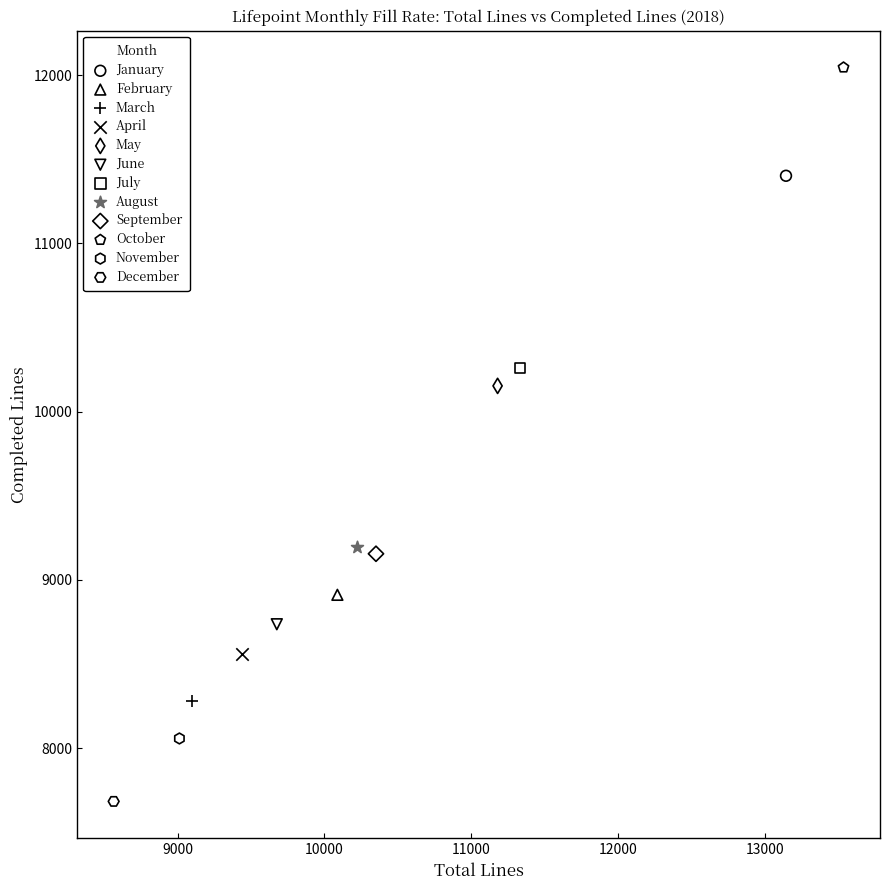

What are all the series names shown in the legend?

January, February, March, April, May, June, July, August, September, October, November, December